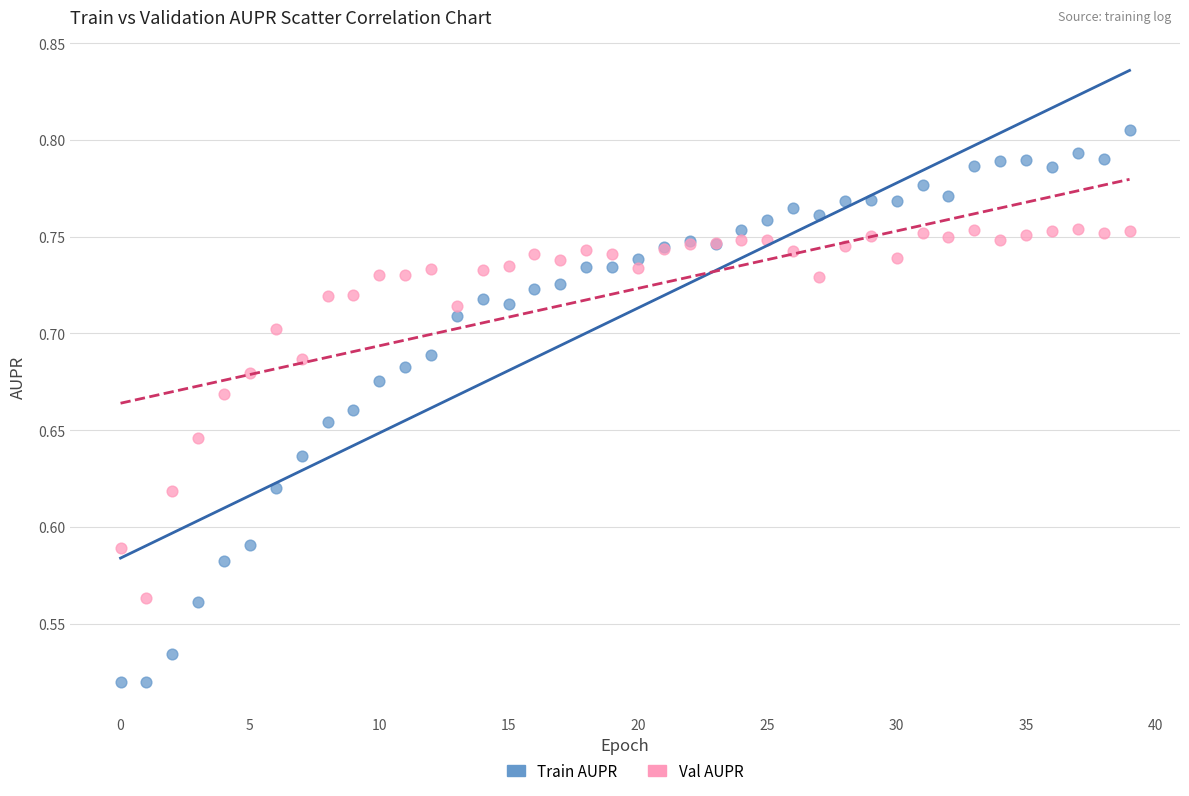

Which series contains the lowest Y value?

Train AUPR